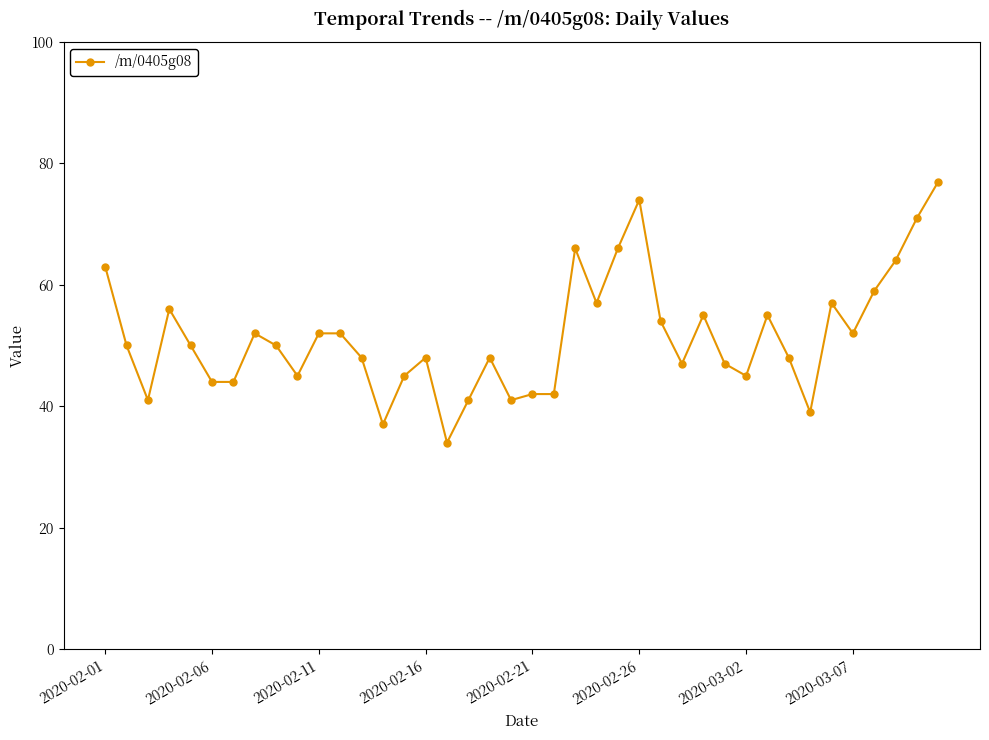

What is the average value?

51